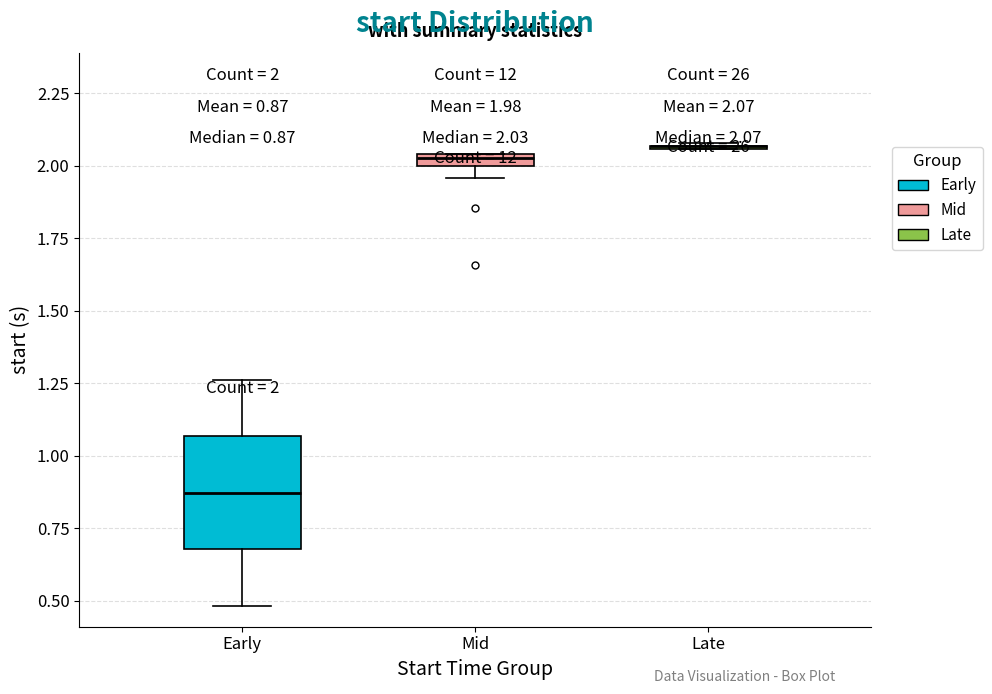

Comparing the boxes themselves (not the whiskers), which one is the tallest?

Early